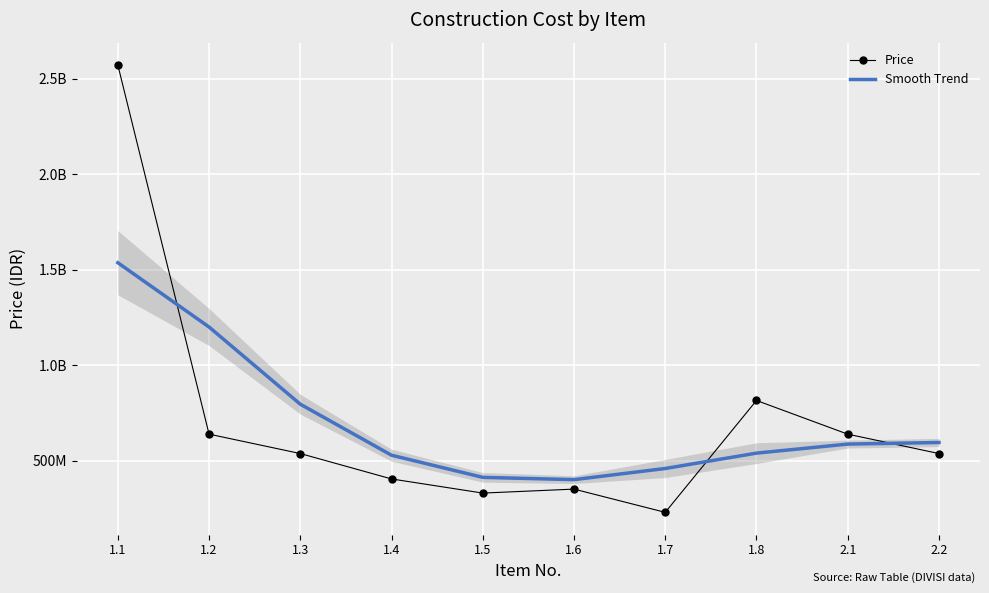

What is the sum of all Smooth Trend values?

7059450195